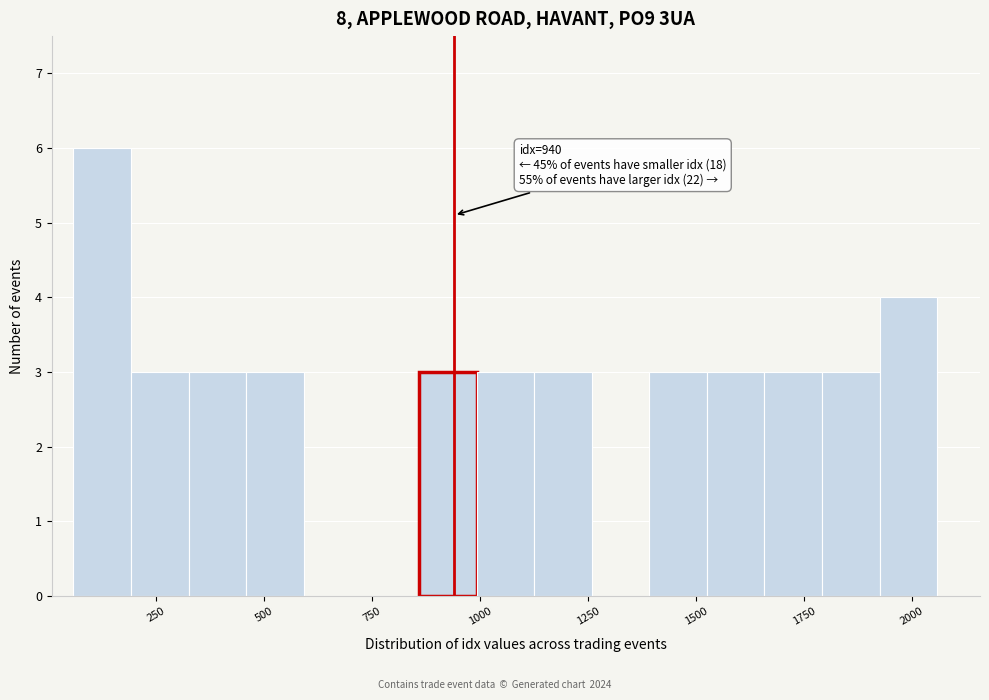

Around what value on the x-axis is the tallest bar? Give the approximate position of its centre, as read against the axis.

100